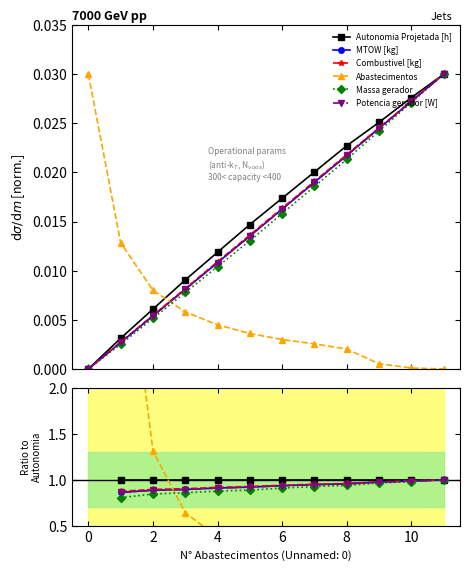

True or false: Combustivel [kg] and Massa gerador cross at least once.

False